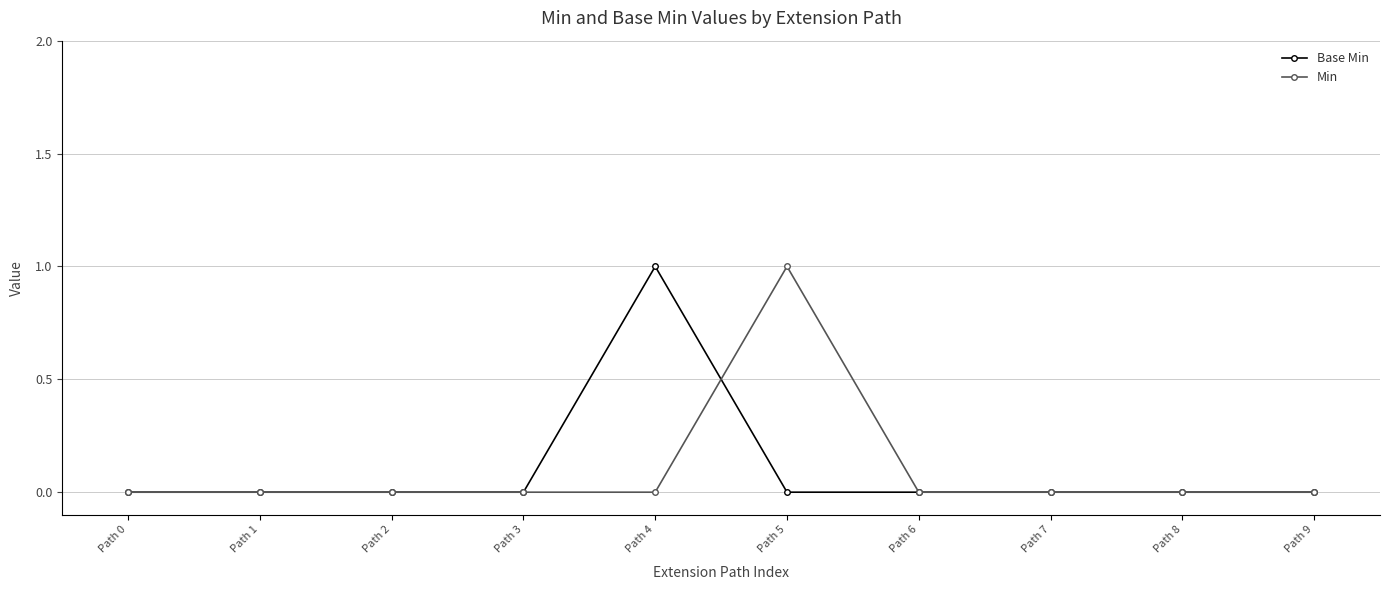

True or false: Base Min and Min cross at least once.

True